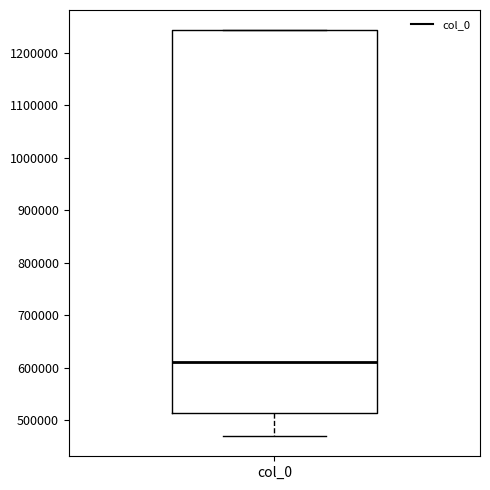

Where does the median line of the box for col_0 sit on the y-axis? The values are not printed on the chart, so give them approximately, as read against the axis.

610000